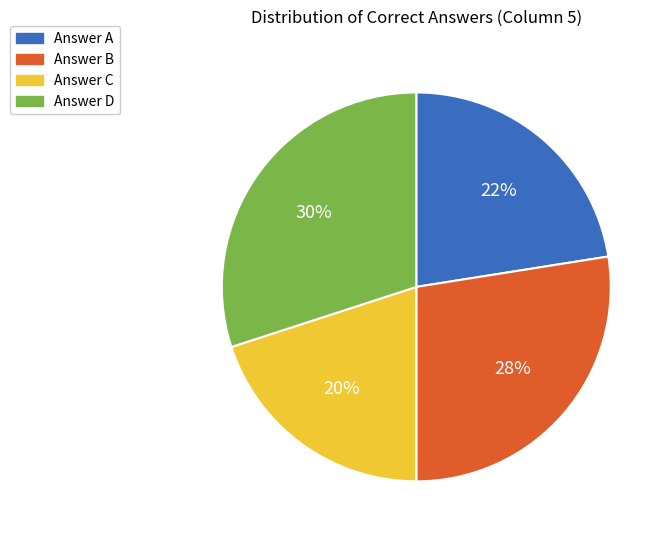

To the nearest percent, what is the average slice percentage?

25%